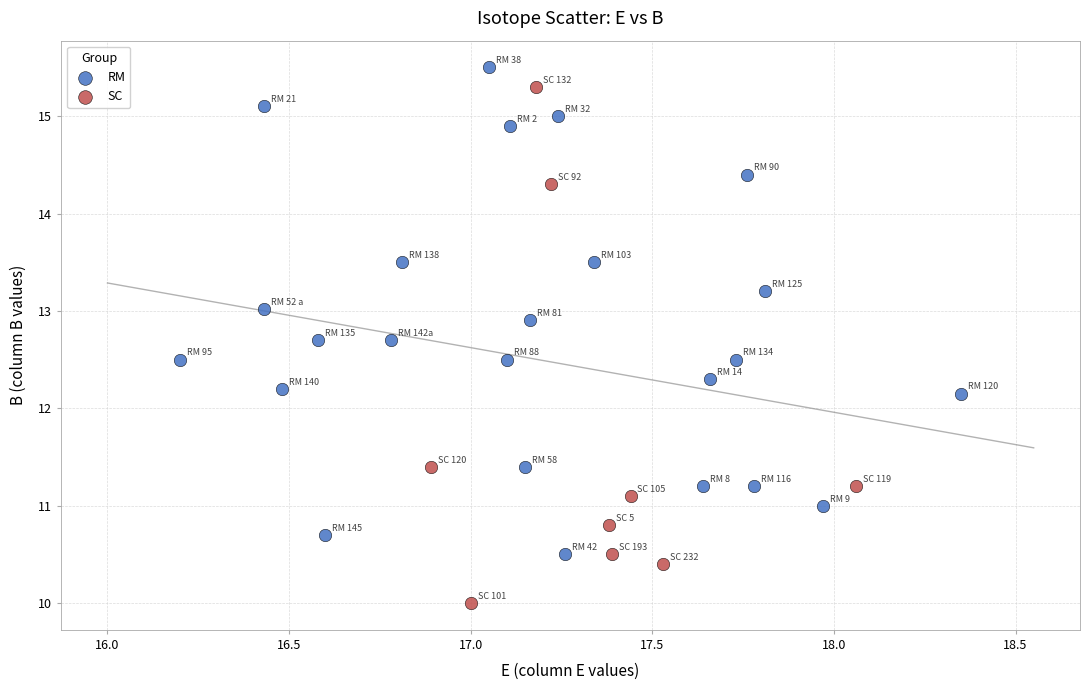

Which series has the widest spread of Y values?

SC